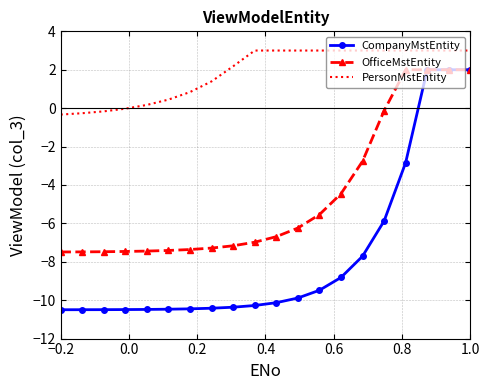

How many categories are shown in the chart?

20